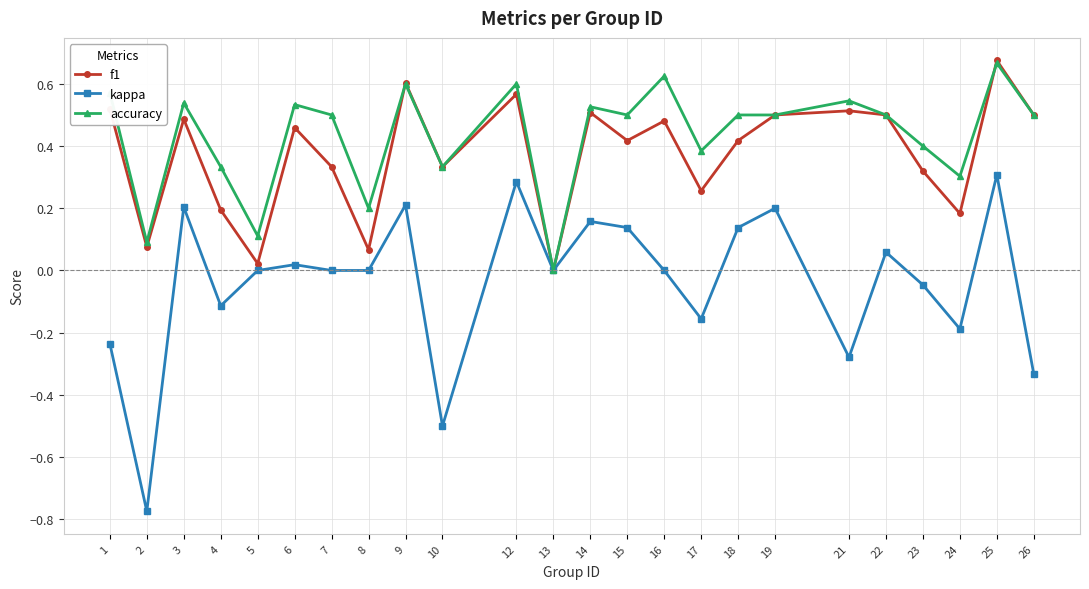

At which category is the sum across all series the highest?

25